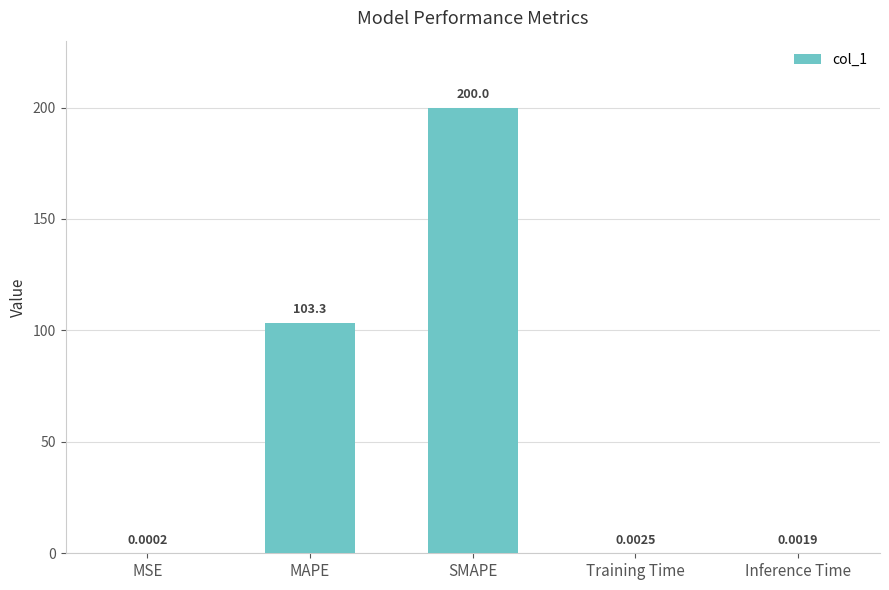

What is the sum of the values at Training Time and SMAPE?

200.0